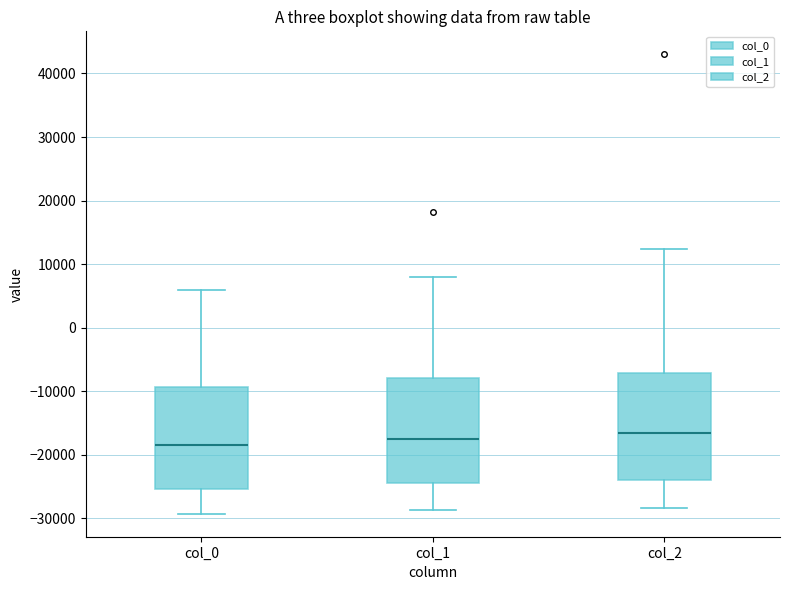

Reading left to right, transcribe this box plot: for each box, give where its median line is, the range the box spans, and where its two whiskers end, as read against the y-axis. The values are not printed on the chart, so give them approximately, as read against the axis.

col_0: median -18000, box -25000 to -9000, whiskers -29000 to 6000
col_1: median -17000, box -24000 to -8000, whiskers -29000 to 8000
col_2: median -17000, box -24000 to -7000, whiskers -28000 to 12000